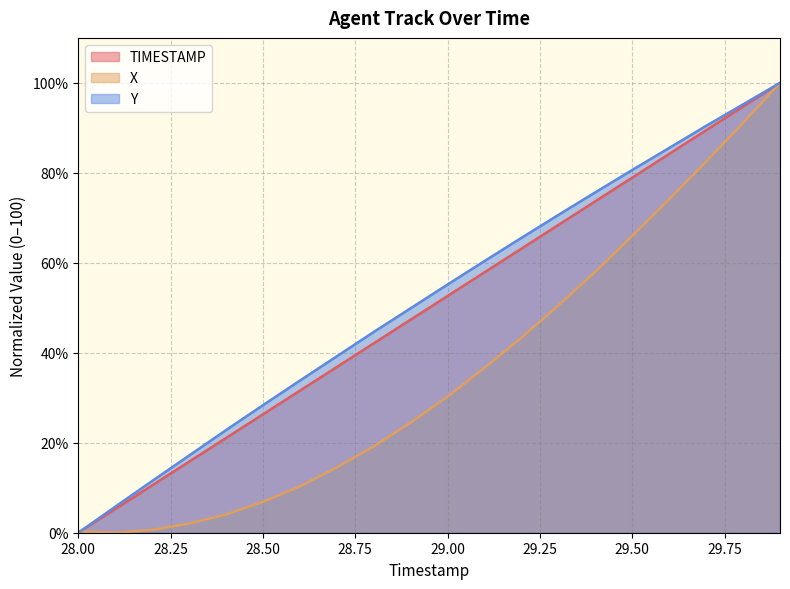

What is the difference between the second highest and minimum values in the X series?

91.1